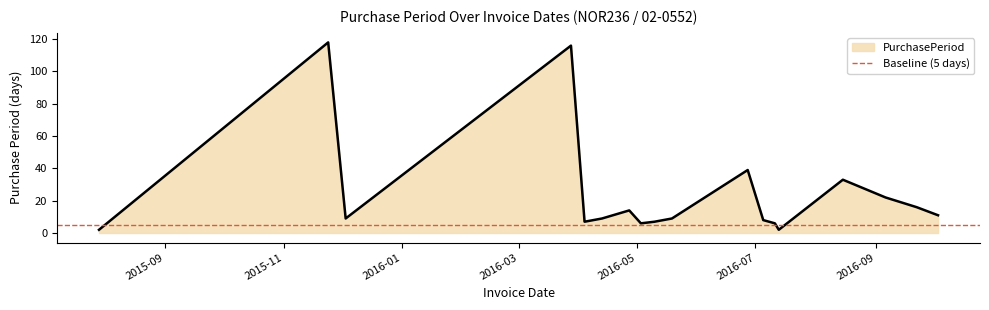

Which label corresponds to the smallest value in the chart?

2015-07-29